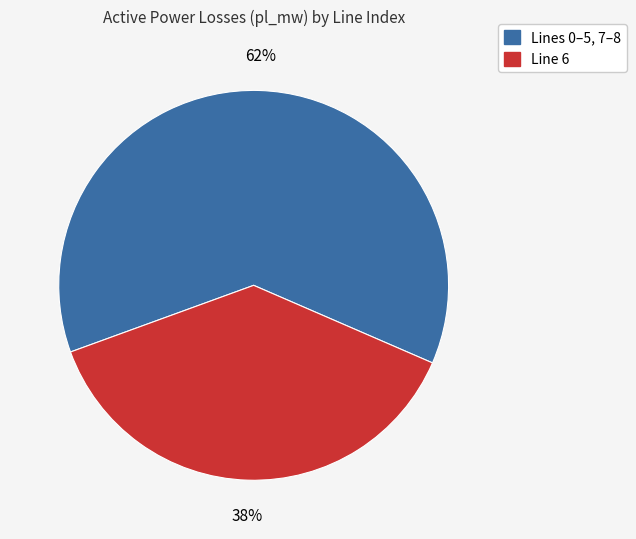

Is there a majority slice in this chart?

Yes